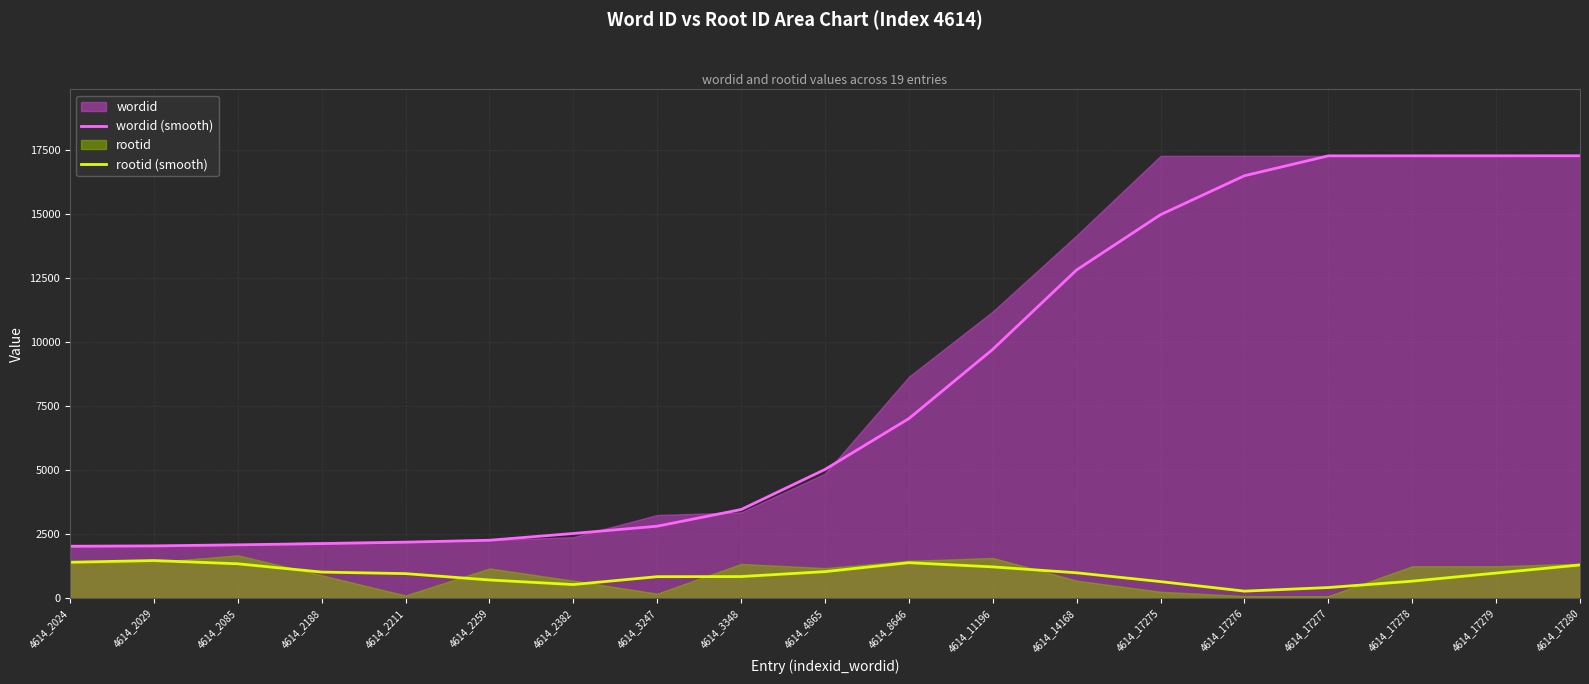

Which series has the widest spread of values?

wordid (smooth)